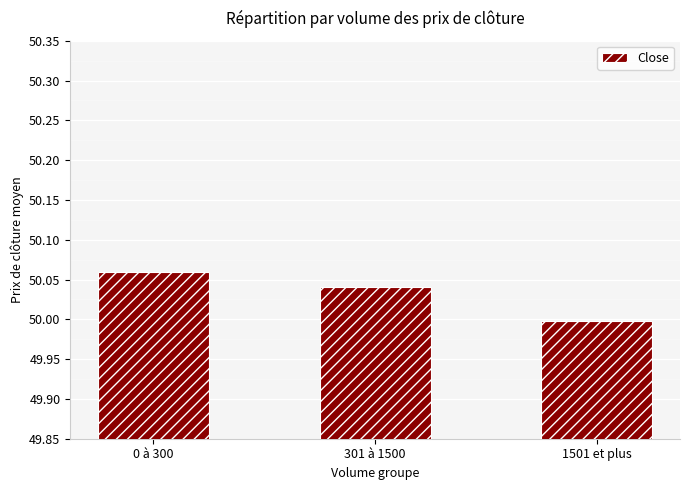

What is the label of the 1st bar from the right?

1501 et plus